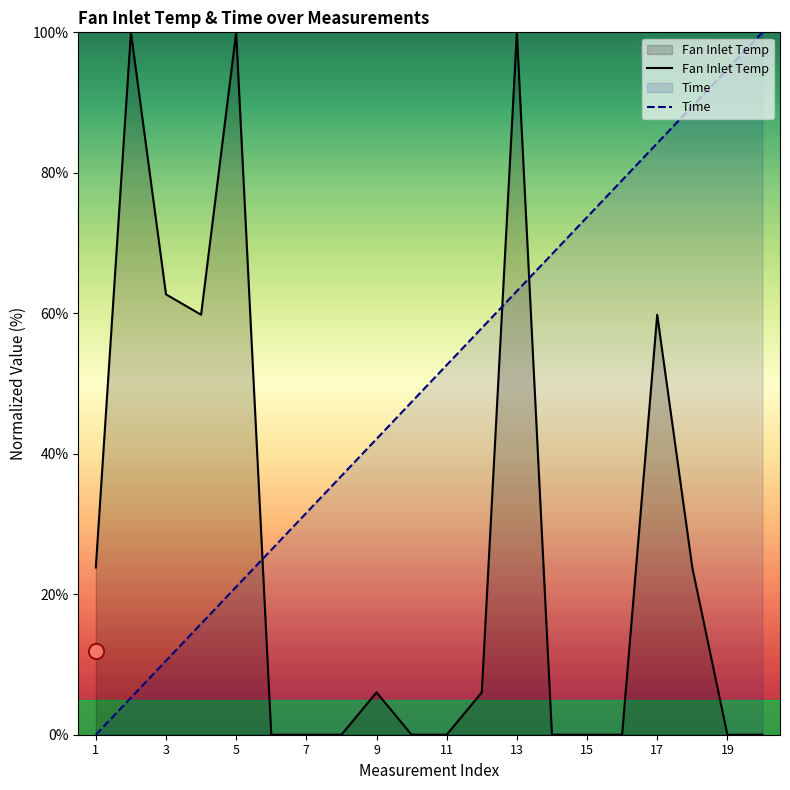

At how many categories does at least one series exceed 44?

15